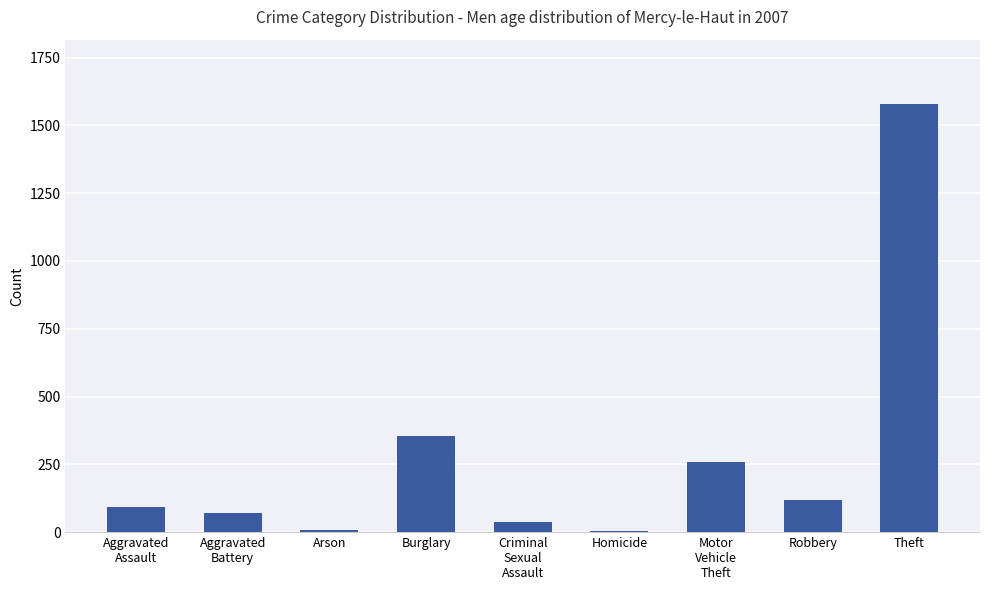

Which label corresponds to the largest value in the chart?

Theft